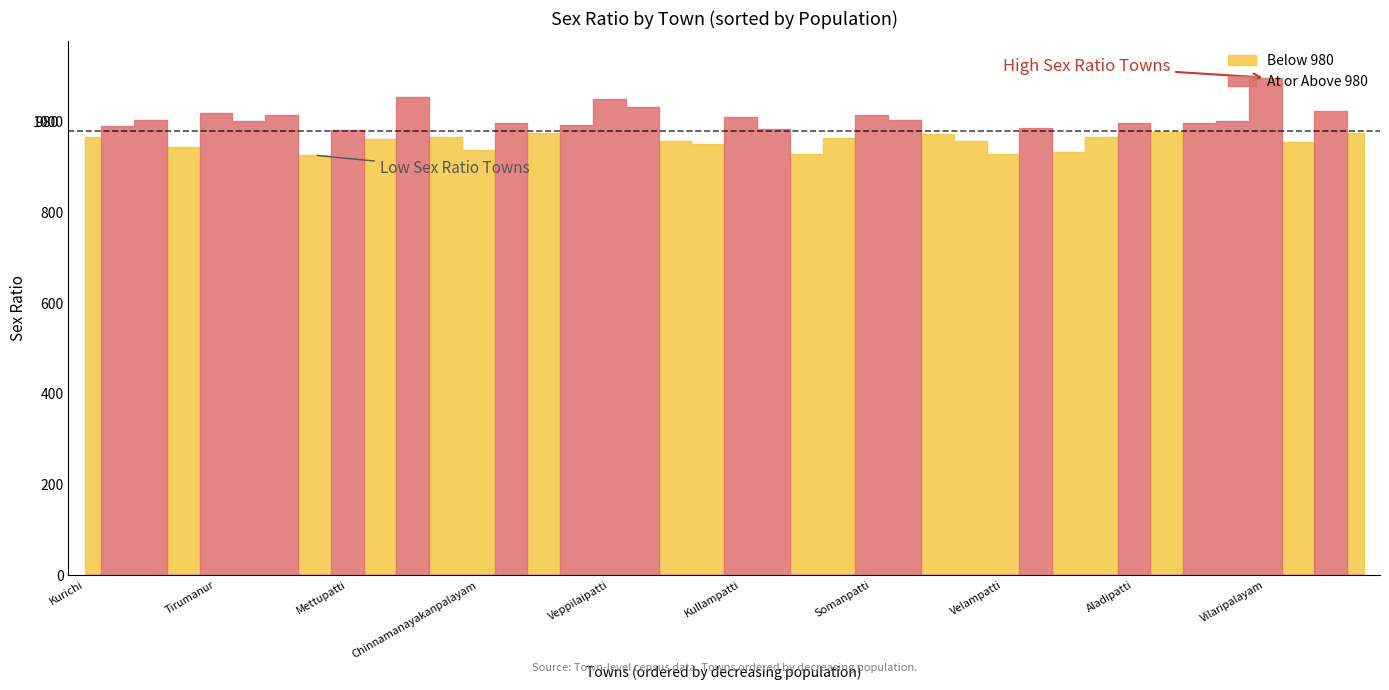

Reading right to left, list all the values displayed in this chart.

975	1023	955	1097	1002	998	978	997	966	934	985	928	957	972	1003	1015	965	928	983	1011	950	958	1032	1050	993	976	997	937	966	1055	962	982	926	1015	1001	1019	945	1004	990	966